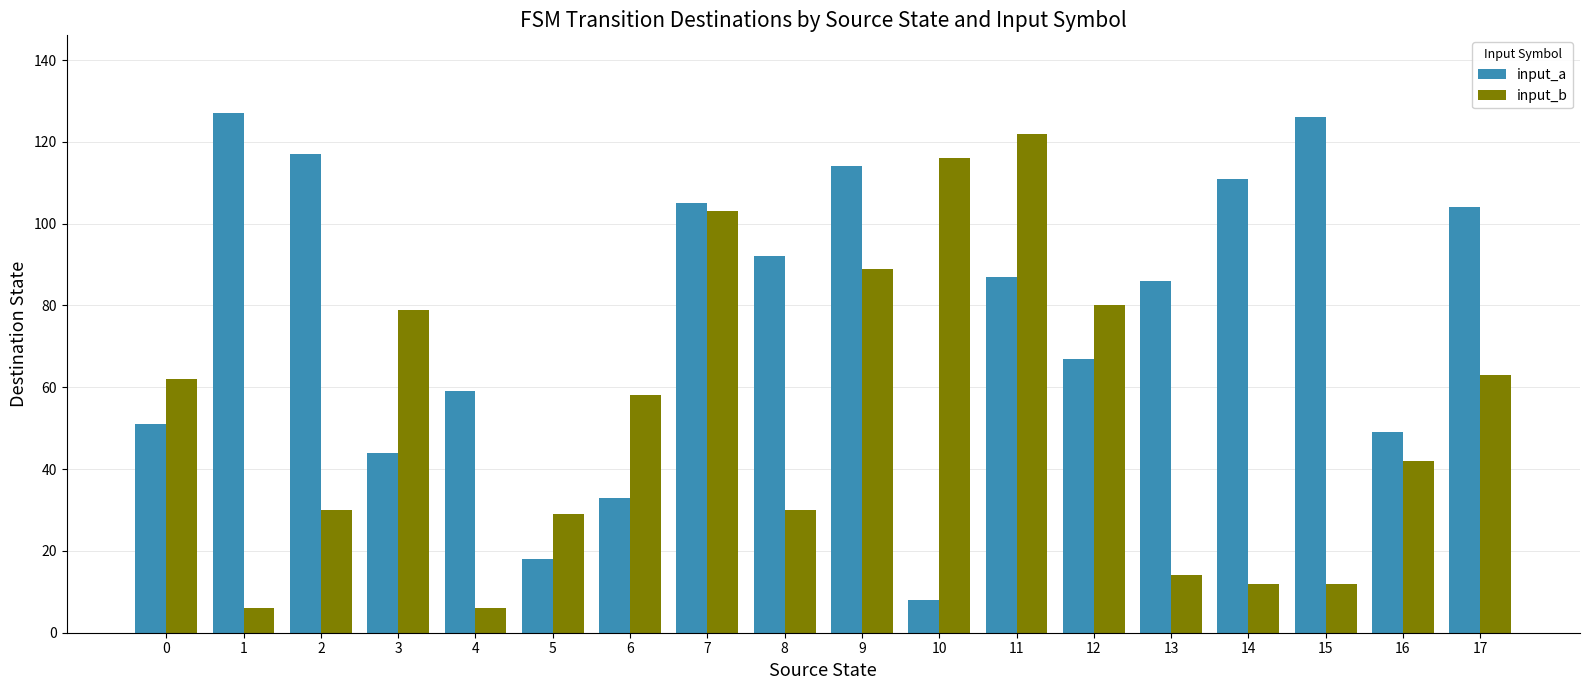

Count the number of categories in the chart.

18